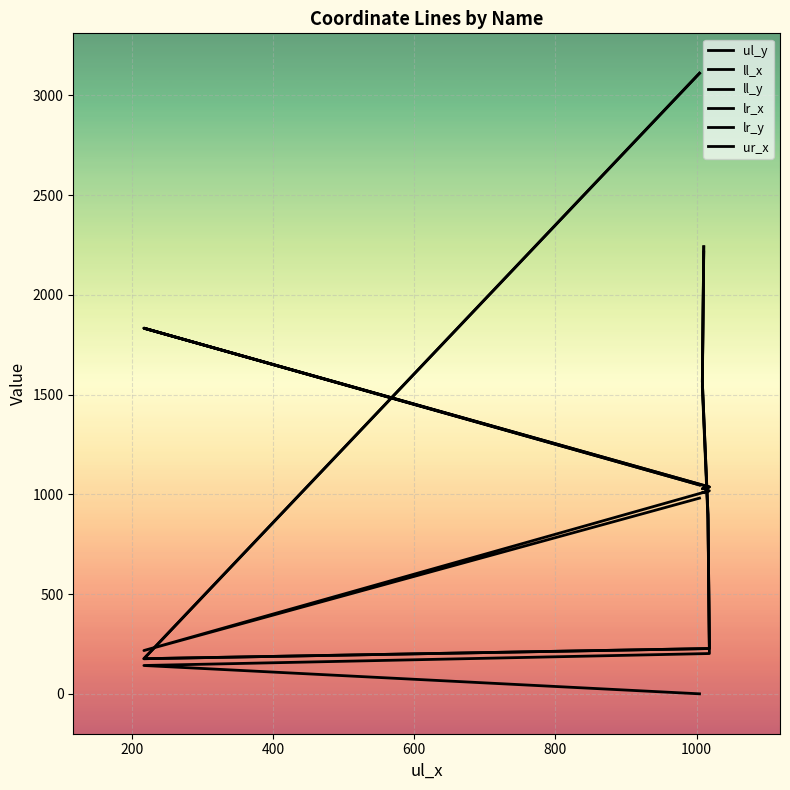

After their last crossing, which series has the higher values: ll_y or lr_x?

ll_y